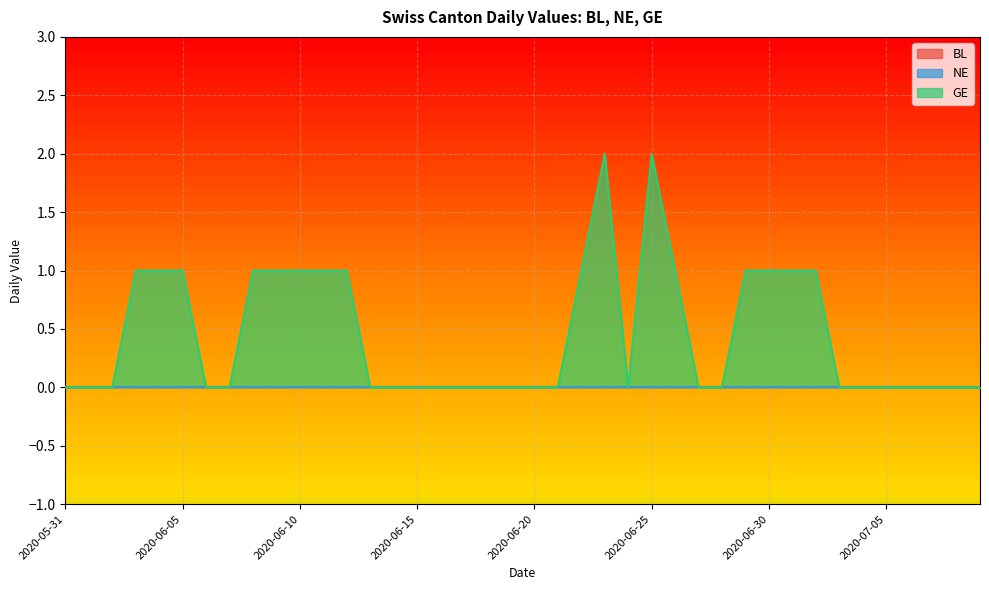

List the labels in order of GE value, smallest first.

2020-05-31, 2020-06-01, 2020-06-02, 2020-06-06, 2020-06-07, 2020-06-13, 2020-06-14, 2020-06-15, 2020-06-16, 2020-06-17, 2020-06-18, 2020-06-19, 2020-06-20, 2020-06-21, 2020-06-24, 2020-06-27, 2020-06-28, 2020-07-03, 2020-07-04, 2020-07-05, 2020-07-06, 2020-07-07, 2020-07-08, 2020-07-09, 2020-06-03, 2020-06-04, 2020-06-05, 2020-06-08, 2020-06-09, 2020-06-10, 2020-06-11, 2020-06-12, 2020-06-22, 2020-06-26, 2020-06-29, 2020-06-30, 2020-07-01, 2020-07-02, 2020-06-23, 2020-06-25